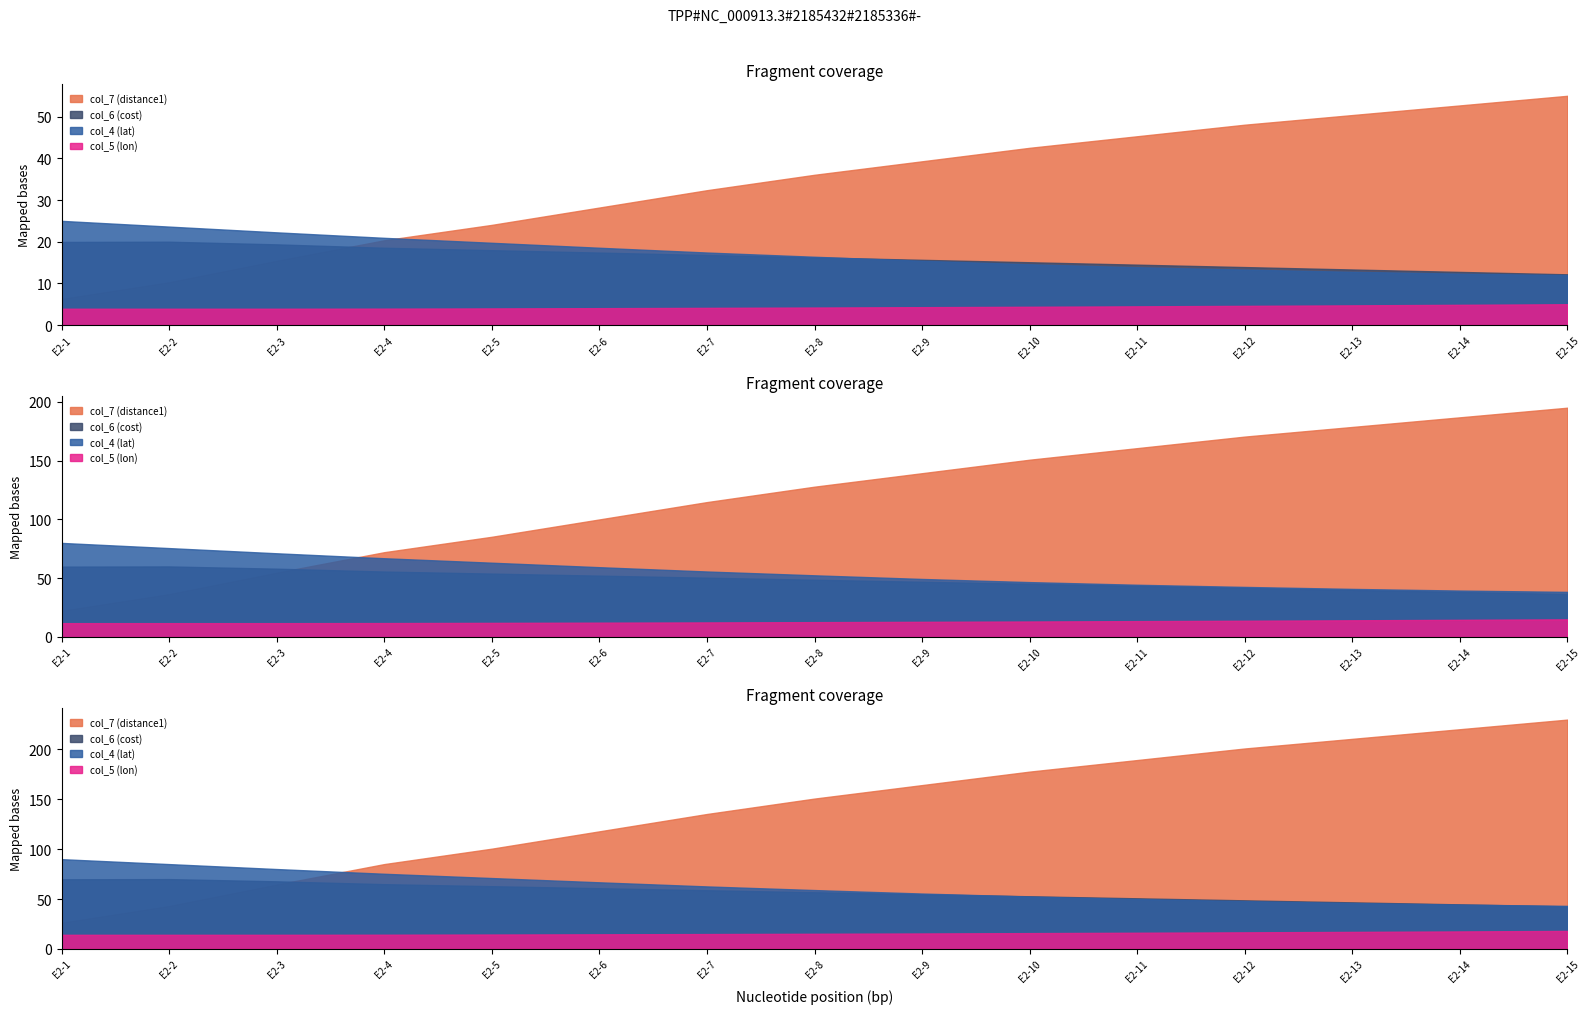

At which label does col_4 (lat) reach its minimum?

E2-15